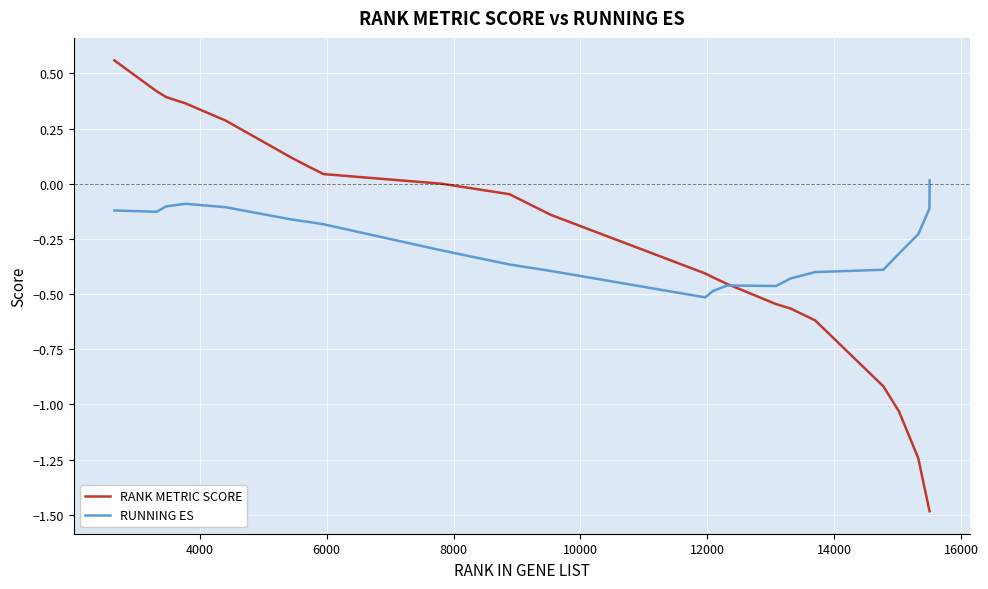

Which series has the largest range (max minus min)?

RANK METRIC SCORE